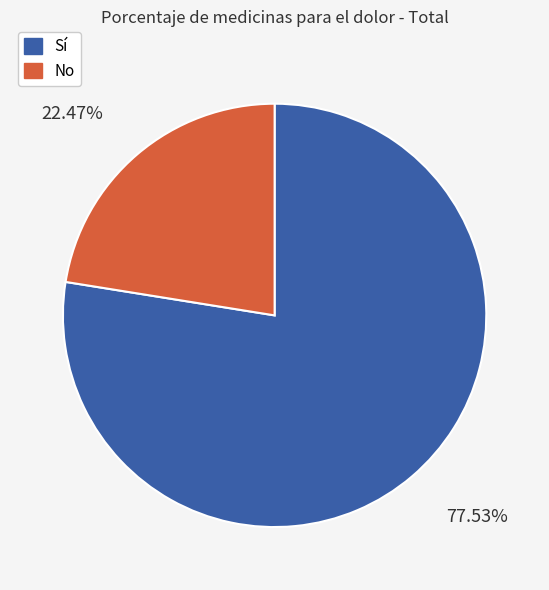

To the nearest percent, what is the average slice percentage?

50%